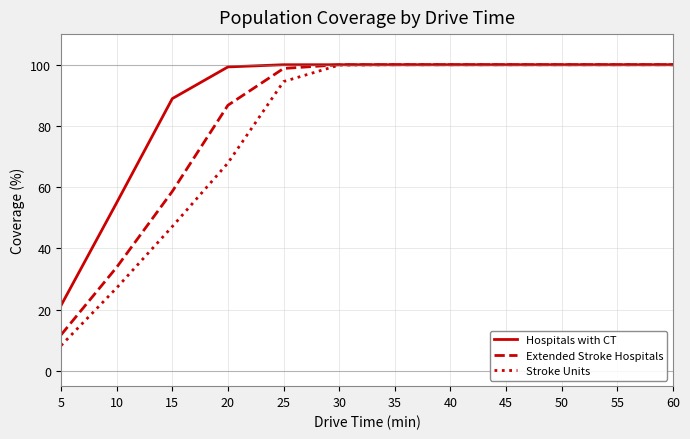

List the series in order of their overall mean, lowest first.

Stroke Units, Extended Stroke Hospitals, Hospitals with CT